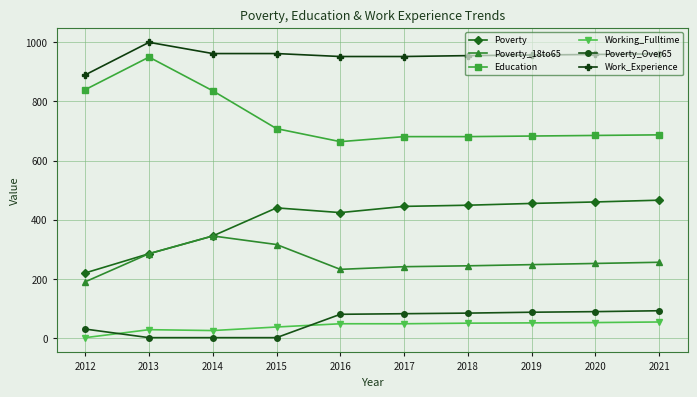

What is the value of the Work_Experience point at the 9th from the left?

959